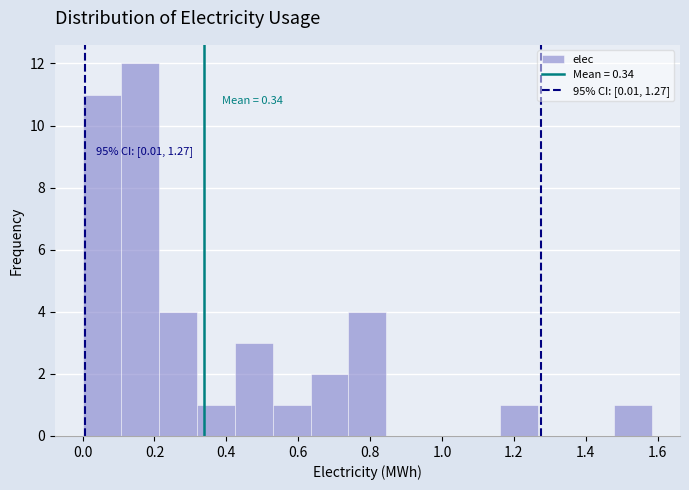

Over which range of the x-axis is the bar tallest?

0.10 to 0.22